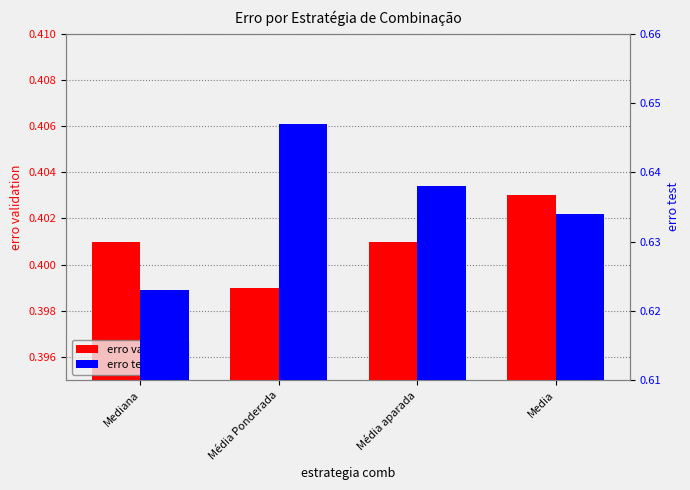

Which series has the largest total across all categories?

erro test